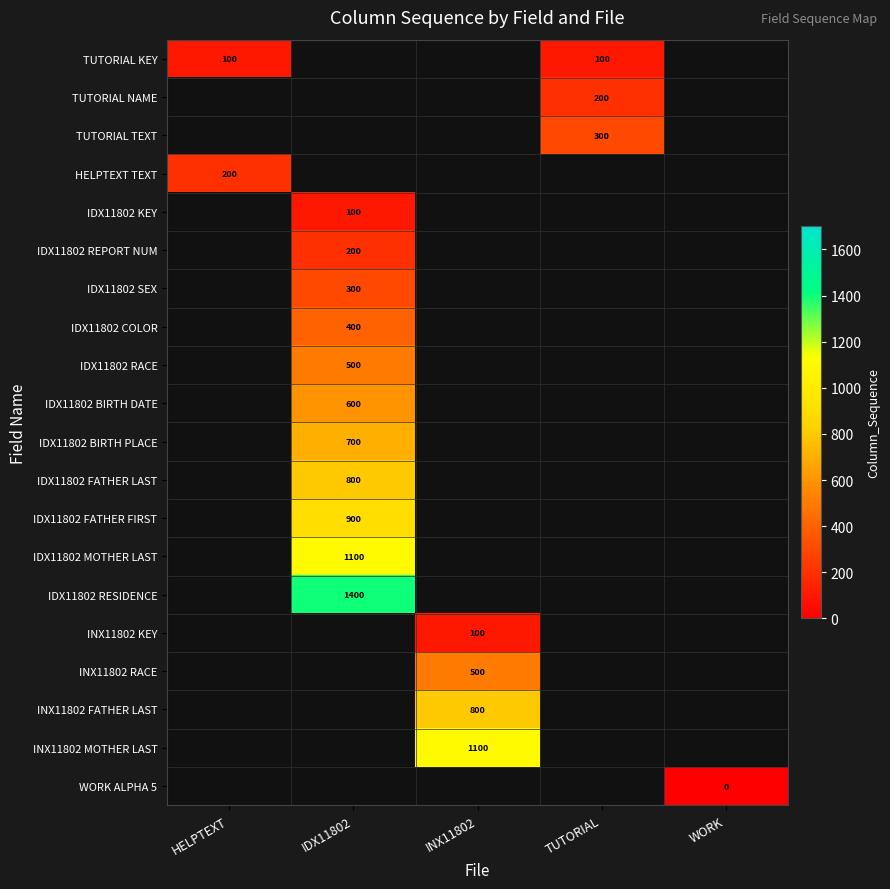

True or false: IDX11802 MOTHER LAST has a value of 1578 at IDX11802.

False